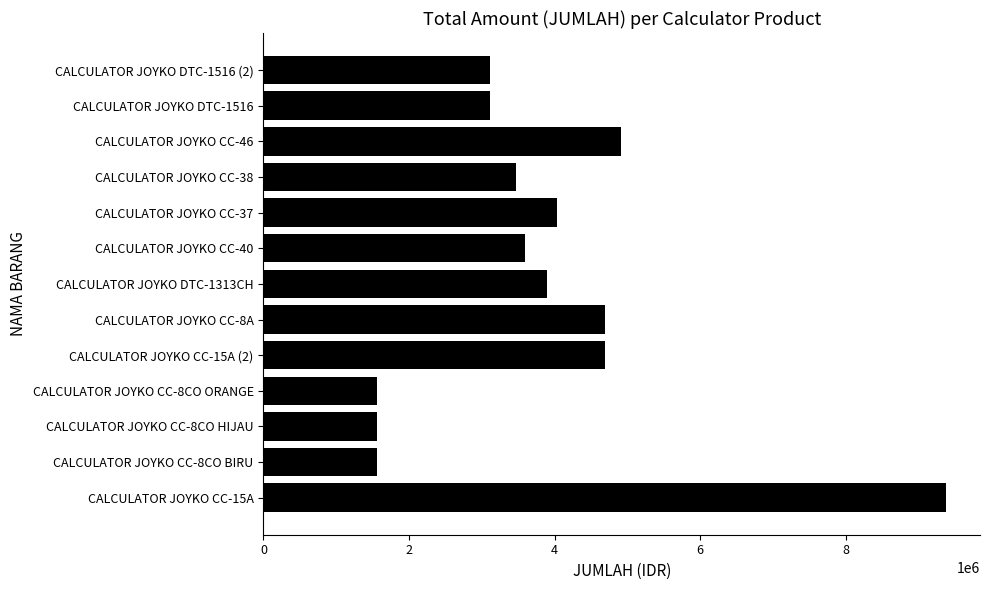

What is the minimum value shown in the chart?

1562750